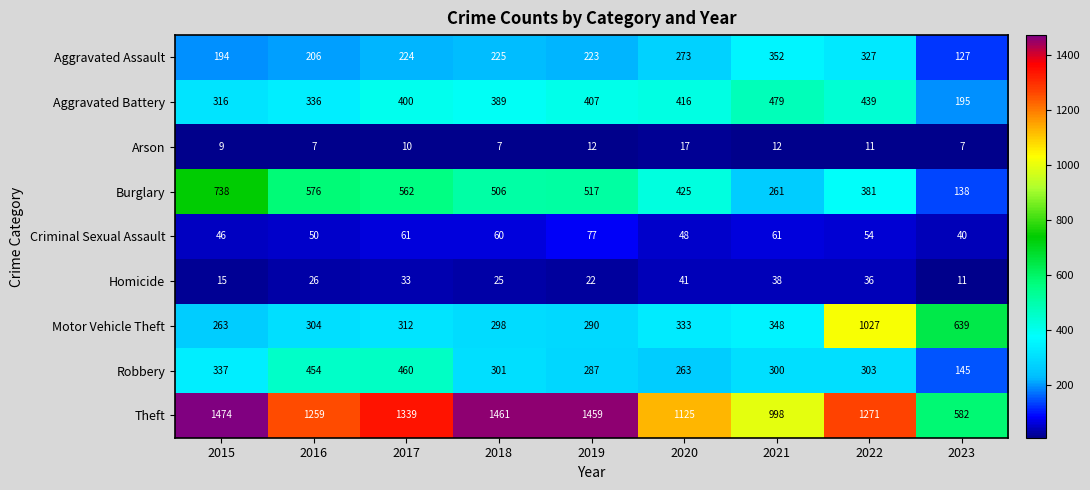

At how many categories does at least one series exceed 614?

9